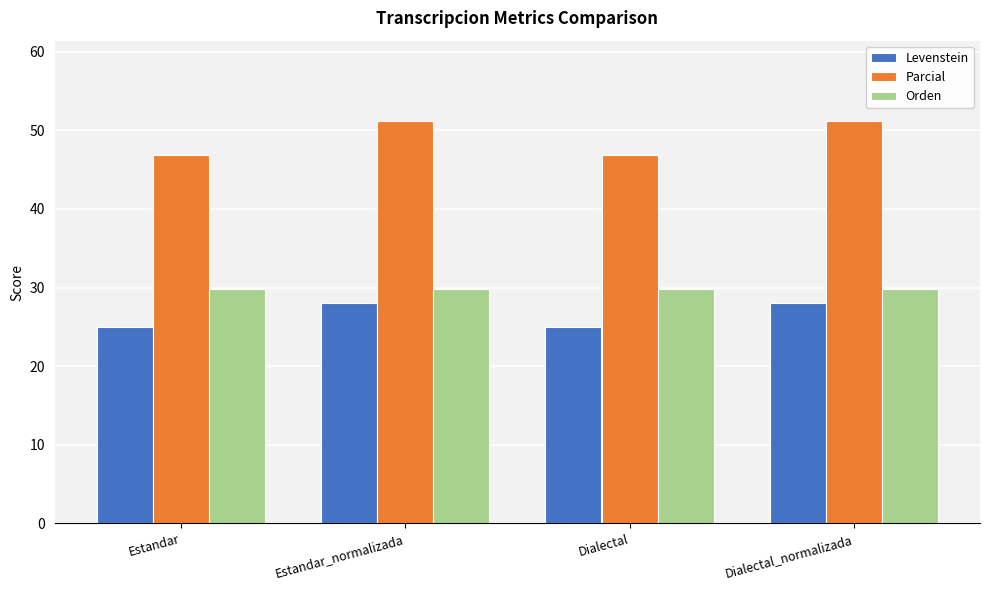

Which series has the widest spread of values?

Parcial